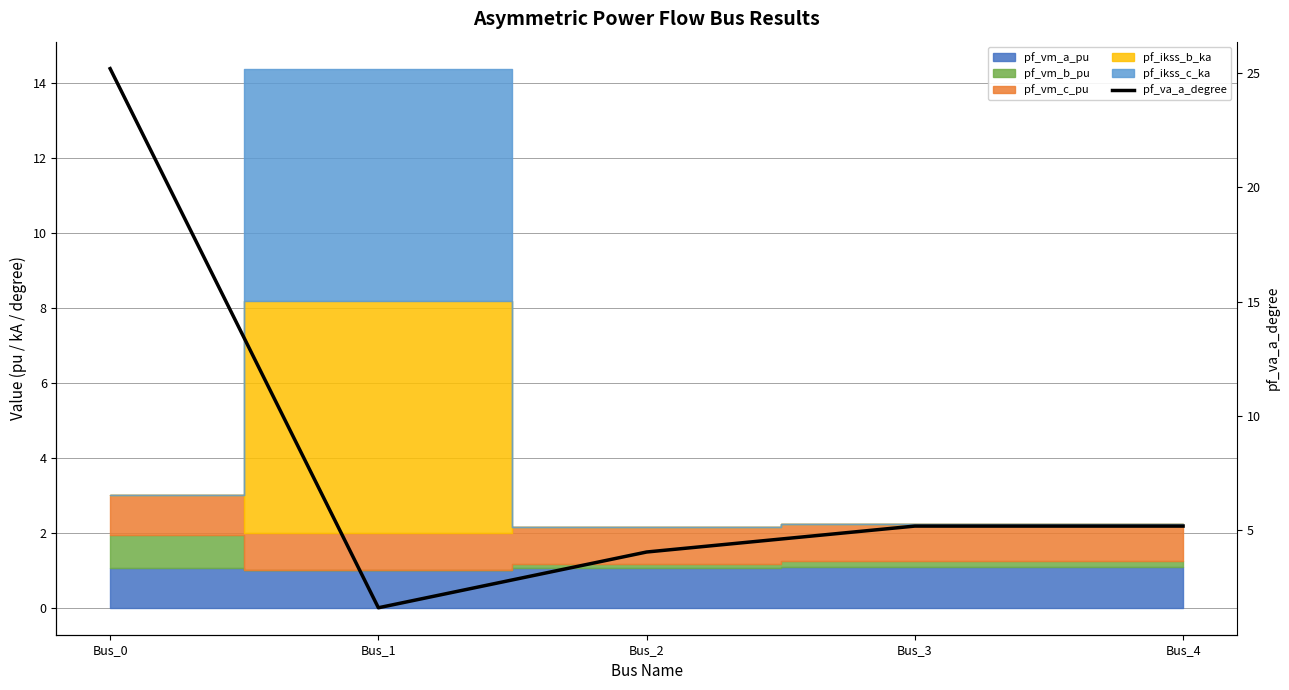

List the labels in order of value, largest first.

Bus_0, Bus_4, Bus_3, Bus_2, Bus_1